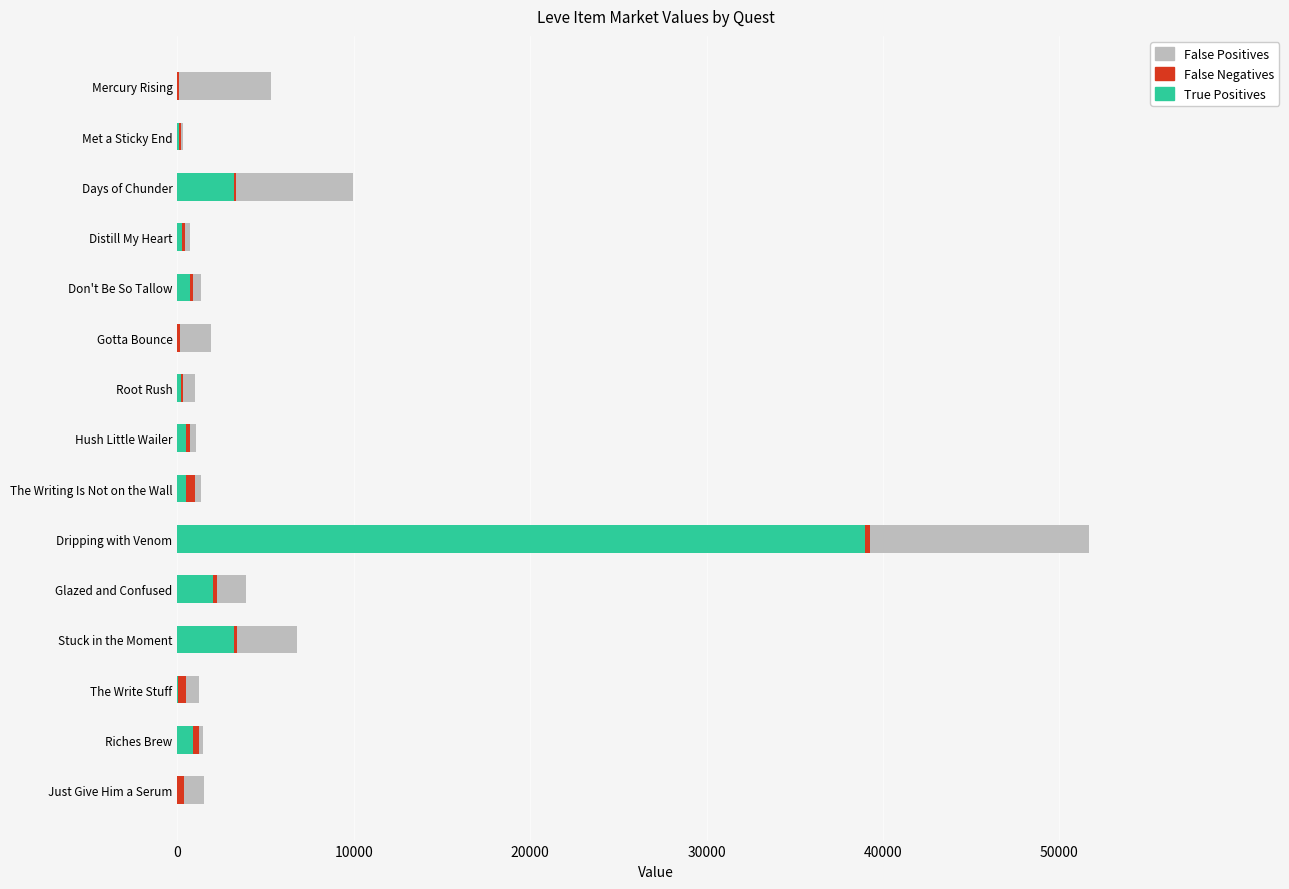

Which category has the highest value in the True Positives series?

Dripping with Venom